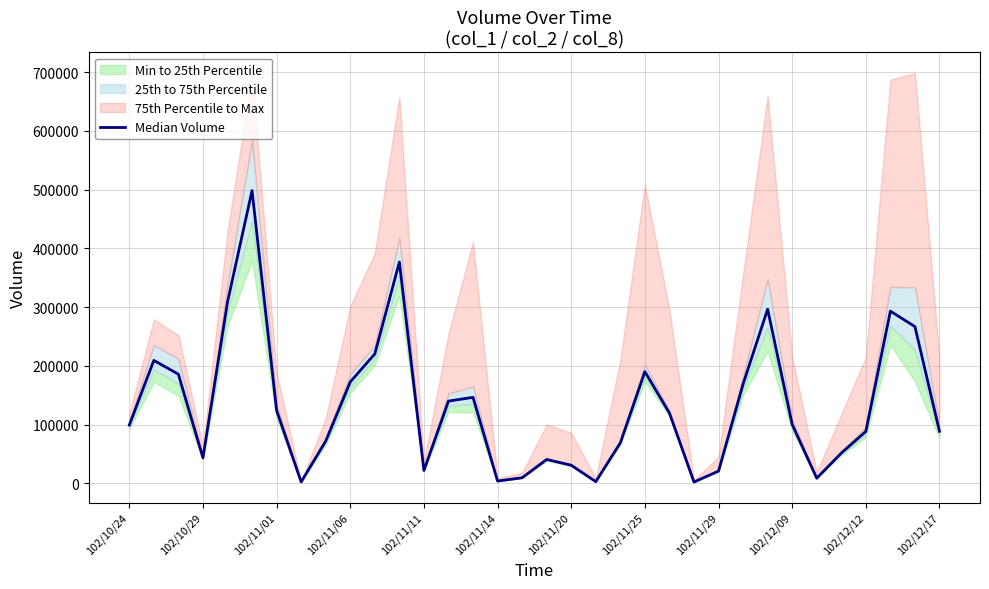

Reading left to right, transcribe all the data shown in this chart.

99320	209410	185900	43520	308700	498530	124280	2480	72000	172720	220480	376860	22000	140090	146520	4000	9600	40700	30980	3000	69040	190300	119760	2370	21000	169190	296610	100430	8840	51640	88480	293300	266920	88620